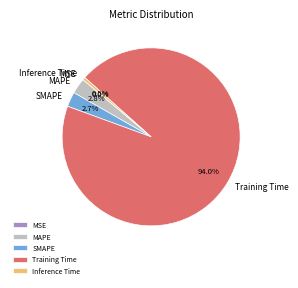

What is the largest slice in the pie chart?

Training Time